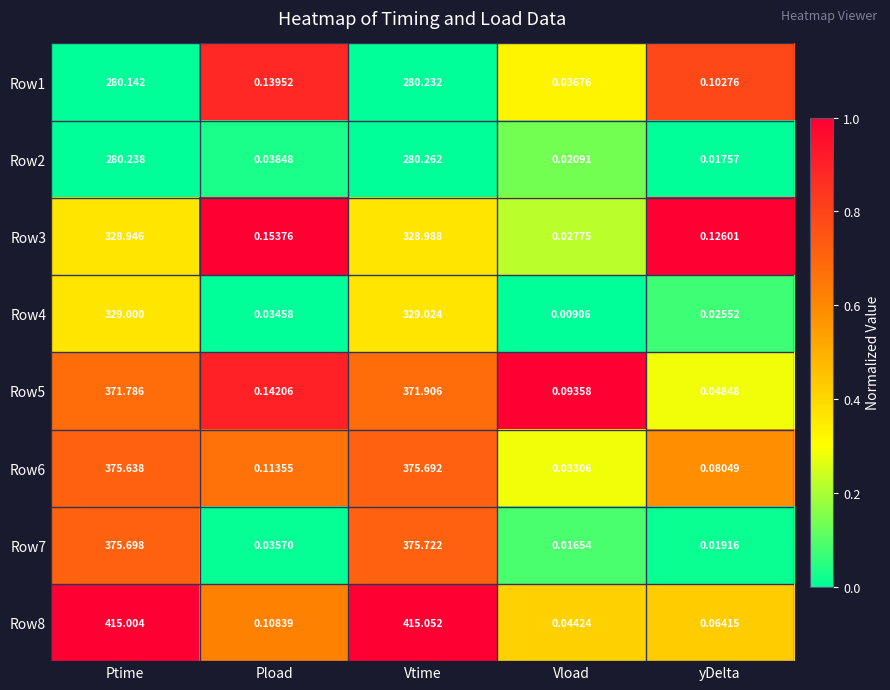

At which label is Row5 closest to 185?

Pload